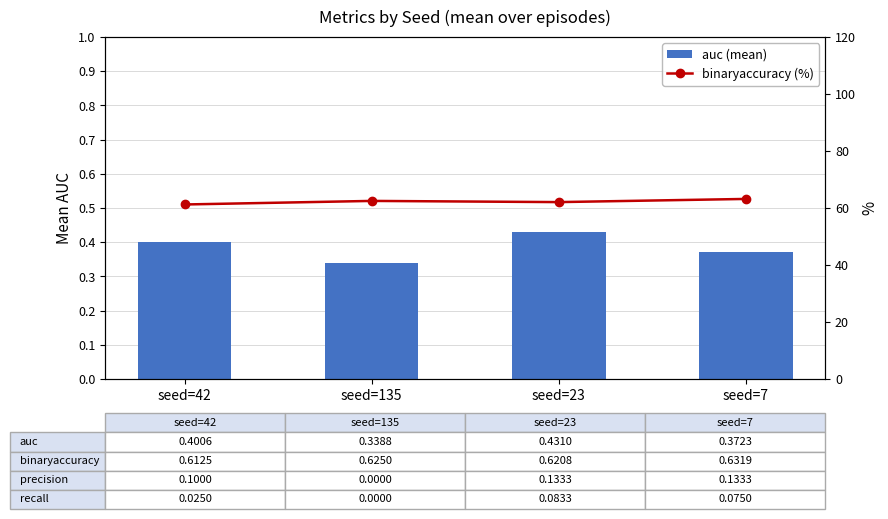

What position from the left is seed=42?

1